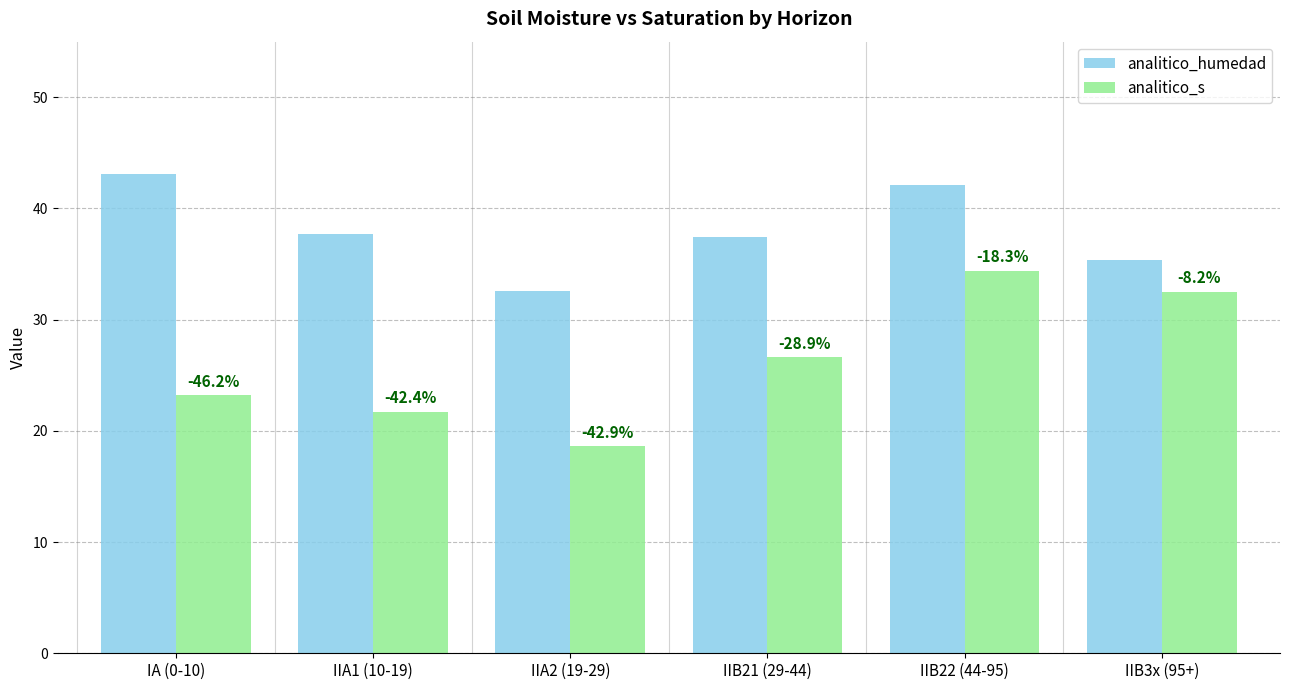

How many groups of bars are there?

6